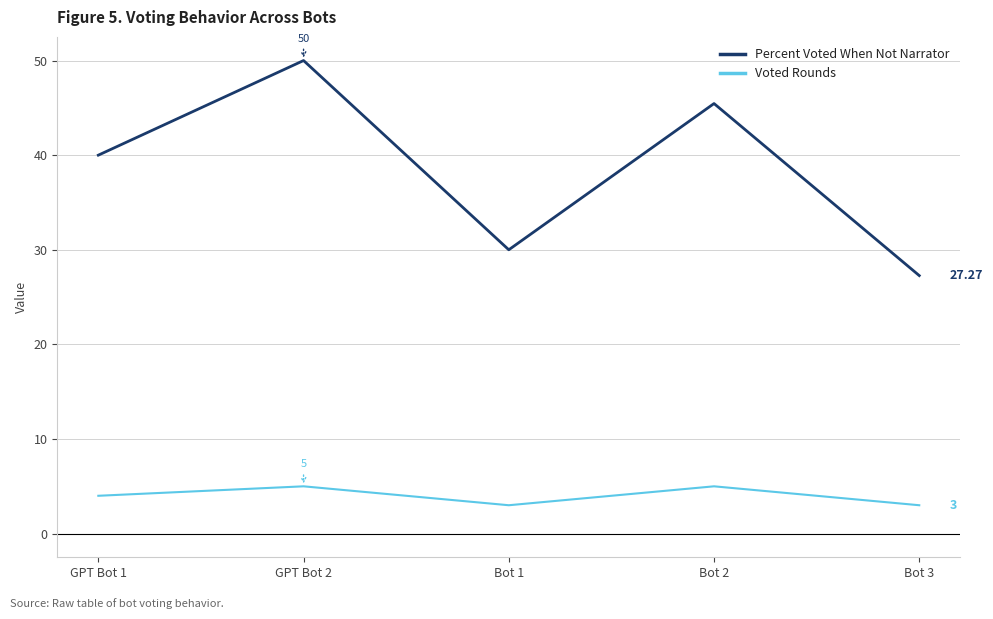

Reading left to right, transcribe all the data shown in this chart.

Percent Voted When Not Narrator: 40.0	50.0	30.0	45.5	27.3
Voted Rounds: 4.0	5.0	3.0	5.0	3.0